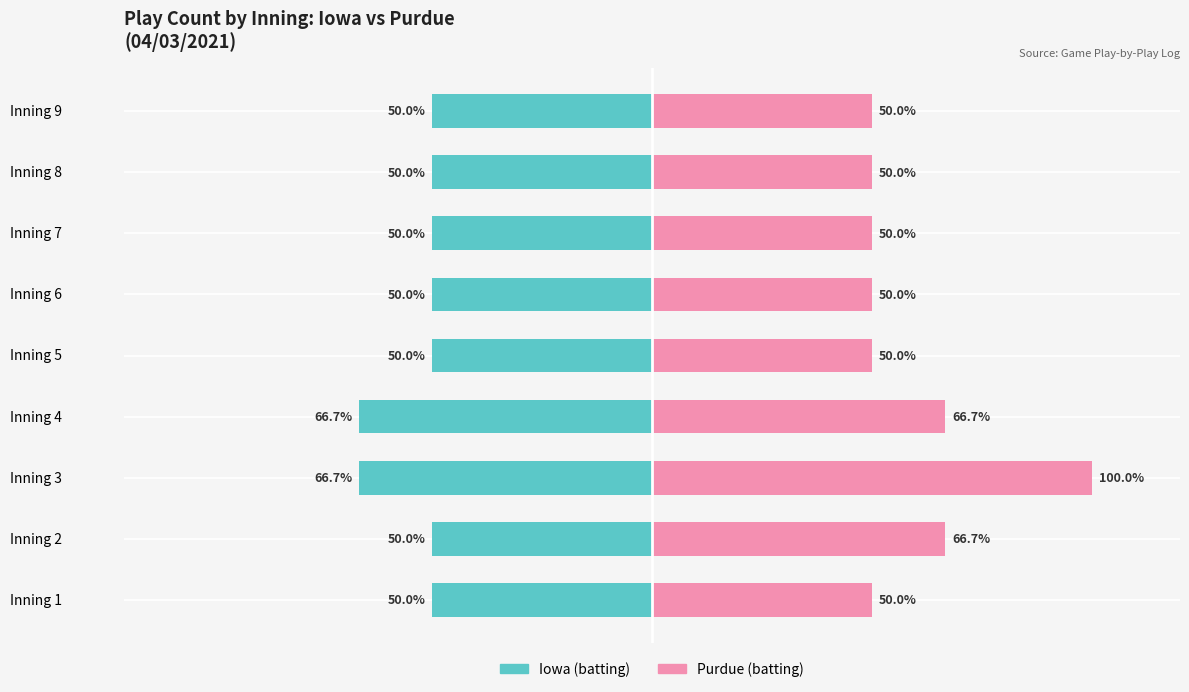

What are all the series names shown in the legend?

Iowa (batting), Purdue (batting)